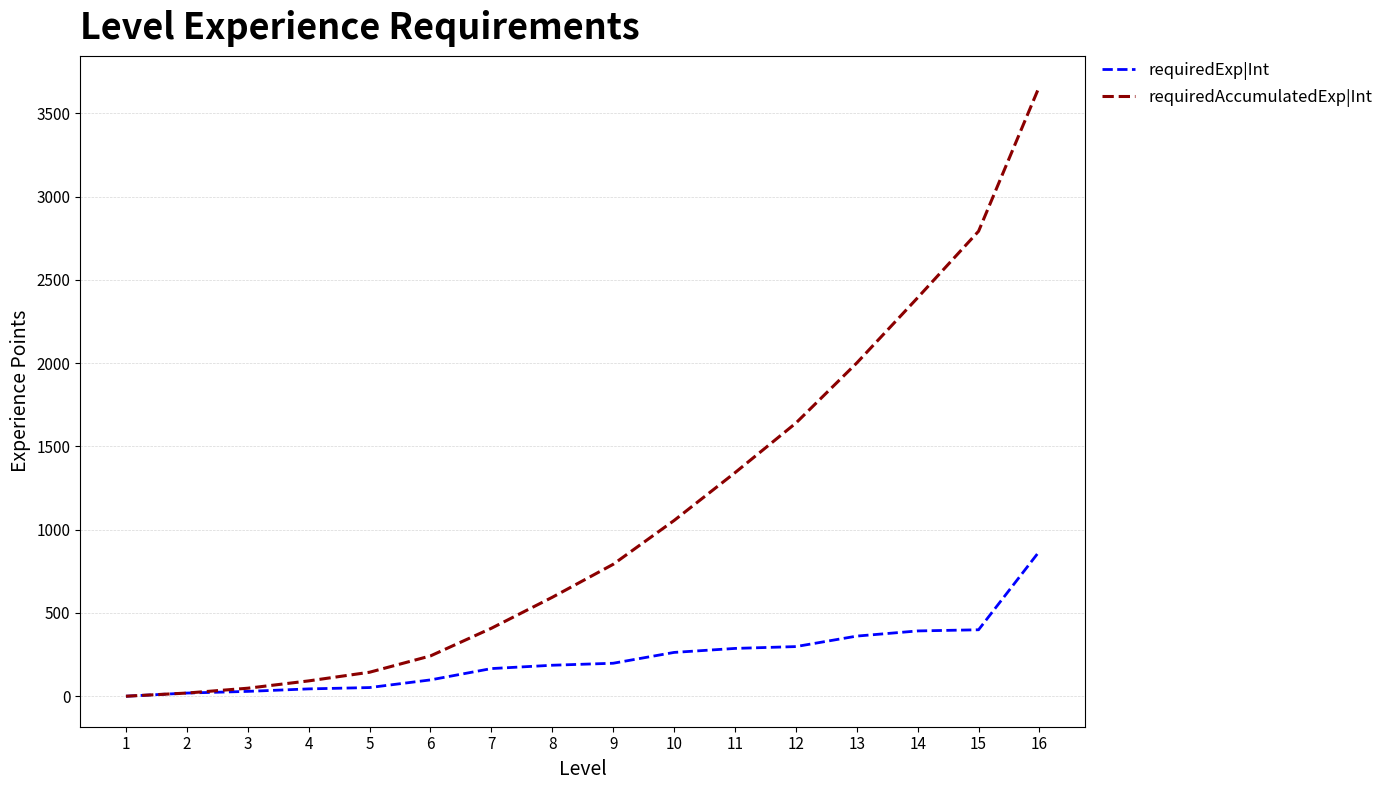

What is the difference between the requiredExp|Int values at 1 and 2?

19